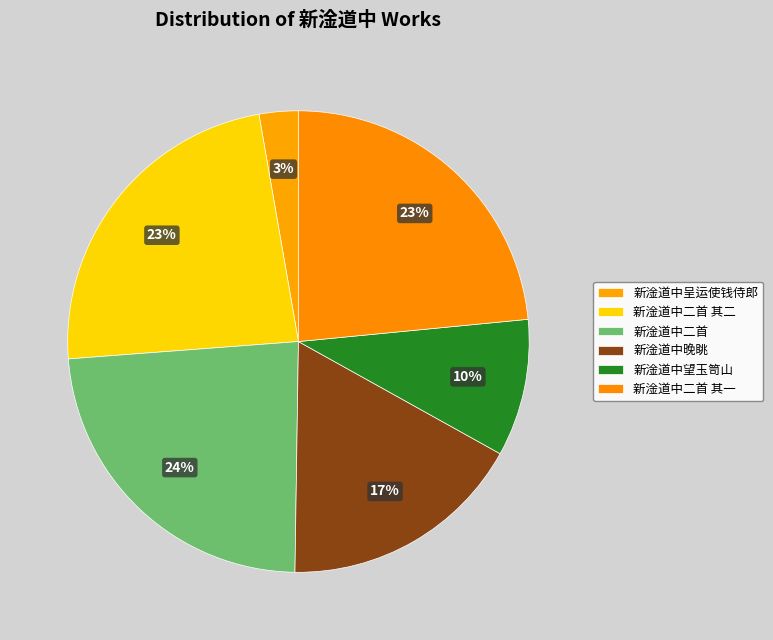

The 新淦道中二首 slice represents 24% of the pie. True or false?

True